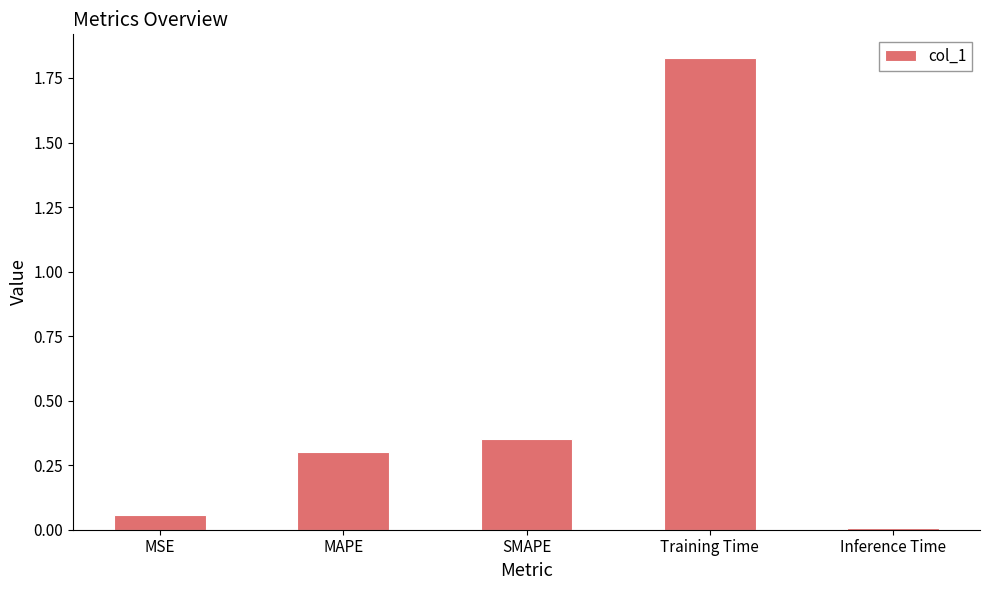

What is the sum of the values at SMAPE and Training Time?

2.2